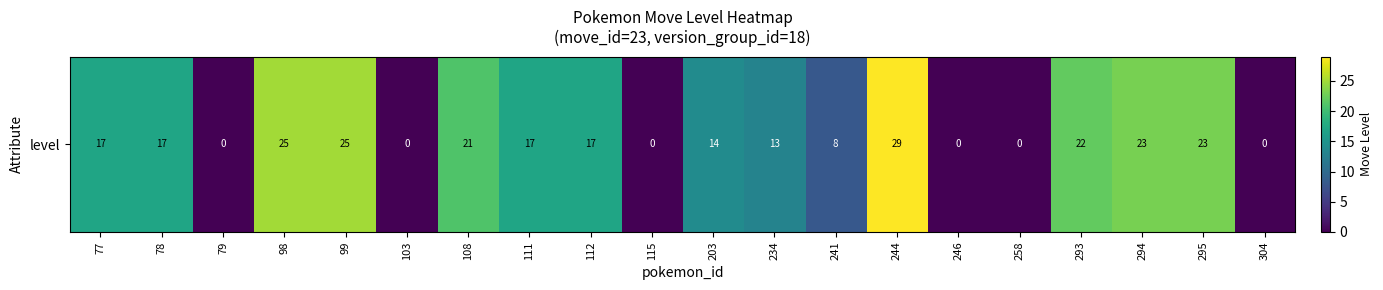

Which category has the lowest value across all series?

79